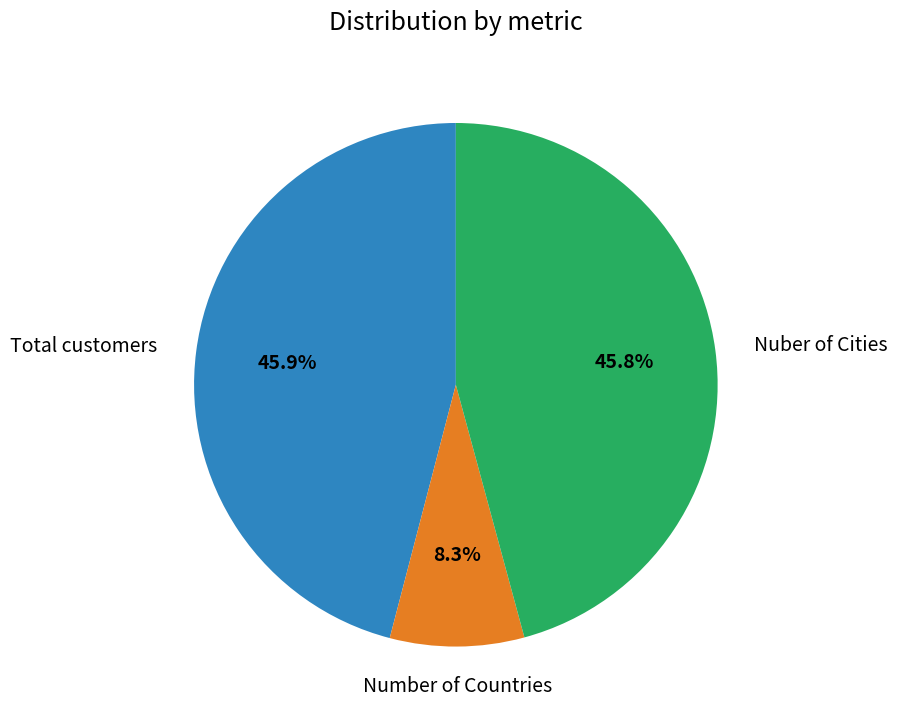

Is there a majority slice in this chart?

No